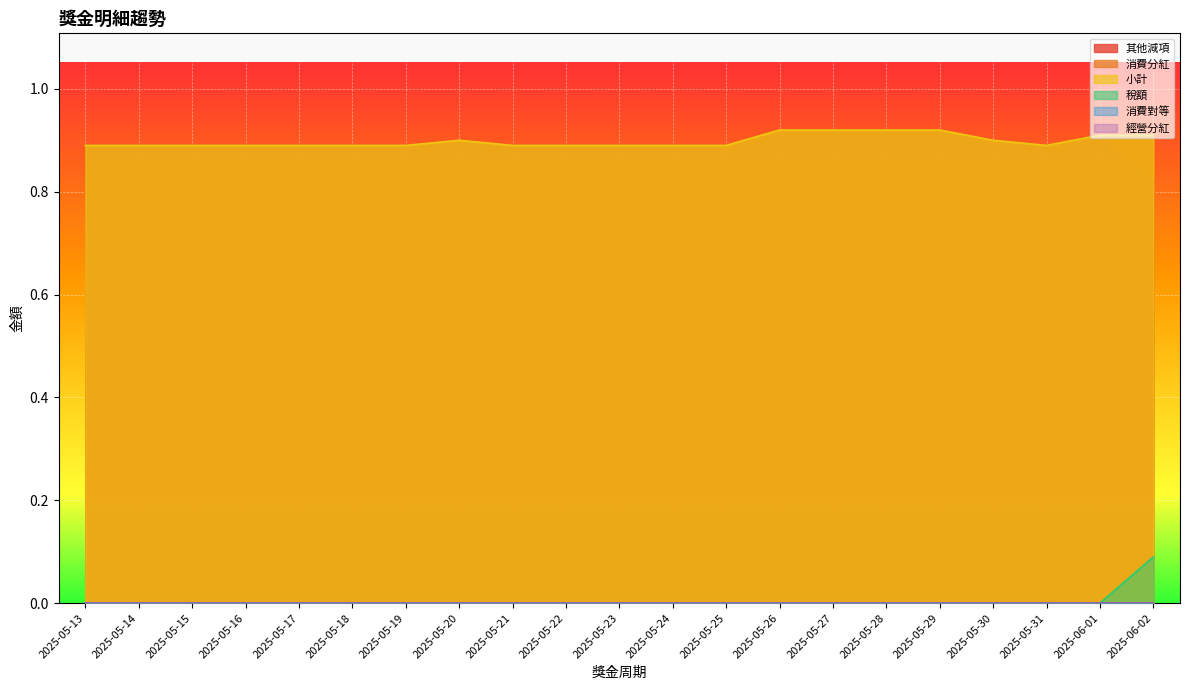

What is the value of the 消費分紅 point at the 3rd from the left?

0.9